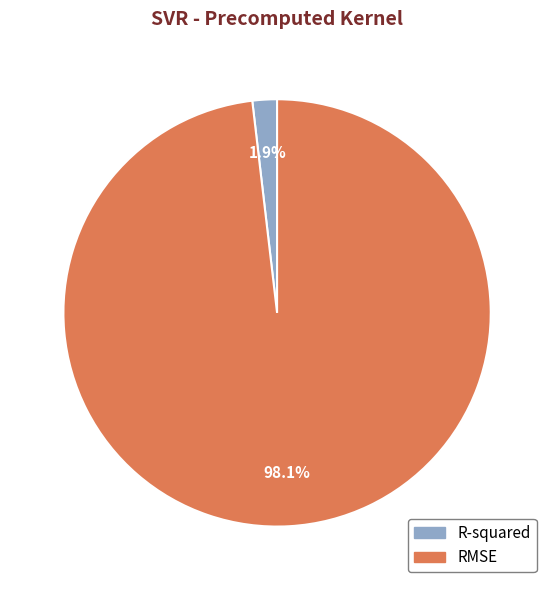

Count the number of slices in the pie.

2